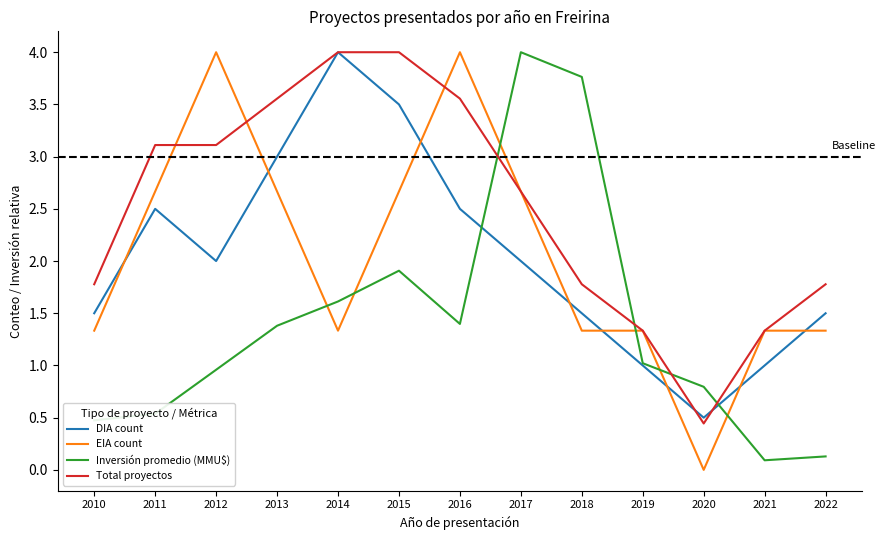

Which category has the lowest value in the EIA count series?

2020